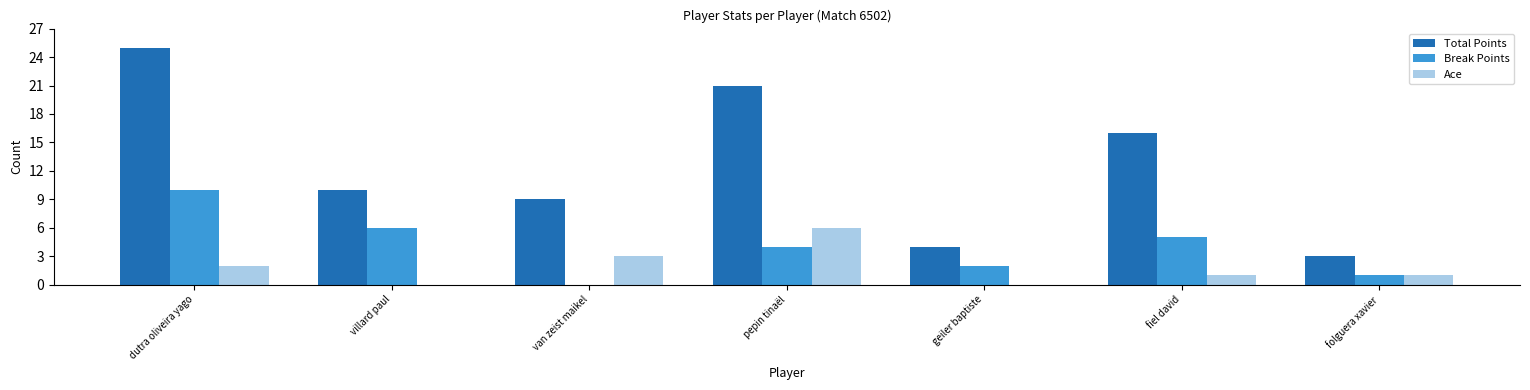

What is the approximate value of Break Points at villard paul?

6